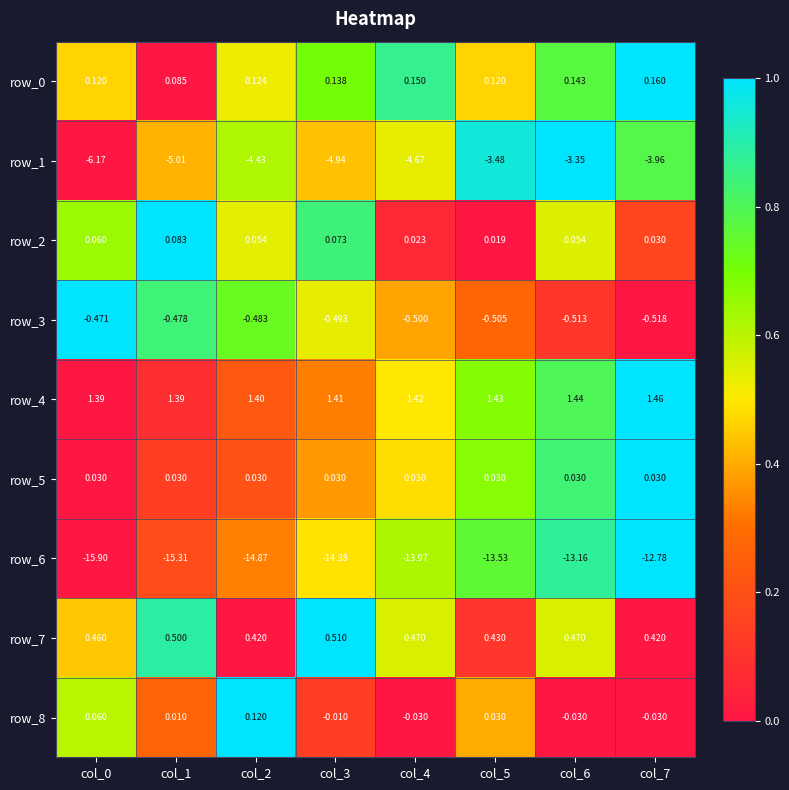

Is the value of row_7 at col_3 greater than the value of row_0 at col_4?

Yes